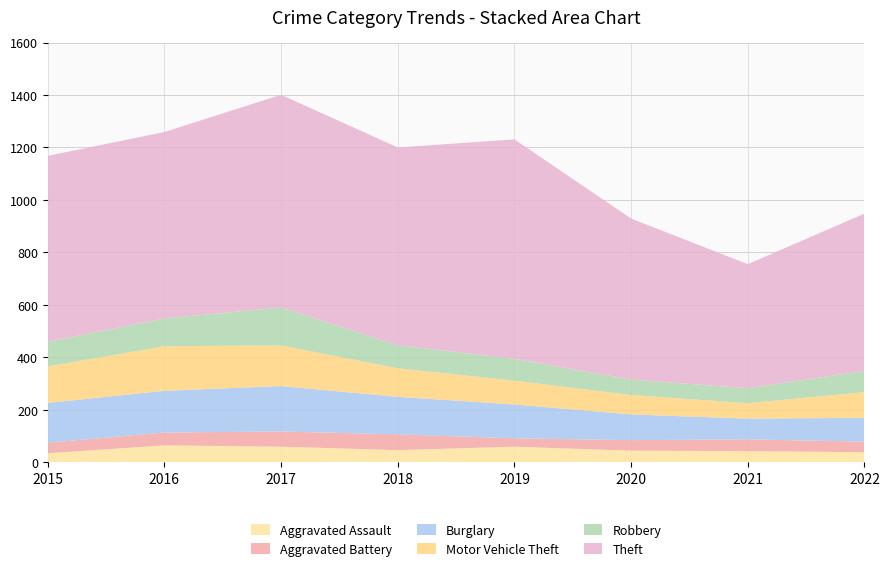

Reading right to left, what are all the values shown in this chart?

Aggravated Assault: 2022=38	2021=42	2020=44	2019=59	2018=46	2017=59	2016=64	2015=34
Aggravated Battery: 2022=40	2021=45	2020=40	2019=32	2018=60	2017=58	2016=49	2015=40
Burglary: 2022=91	2021=79	2020=98	2019=129	2018=143	2017=173	2016=159	2015=152
Motor Vehicle Theft: 2022=98	2021=59	2020=74	2019=91	2018=109	2017=155	2016=170	2015=139
Robbery: 2022=81	2021=57	2020=59	2019=83	2018=88	2017=145	2016=106	2015=94
Theft: 2022=600	2021=473	2020=614	2019=837	2018=754	2017=811	2016=711	2015=709